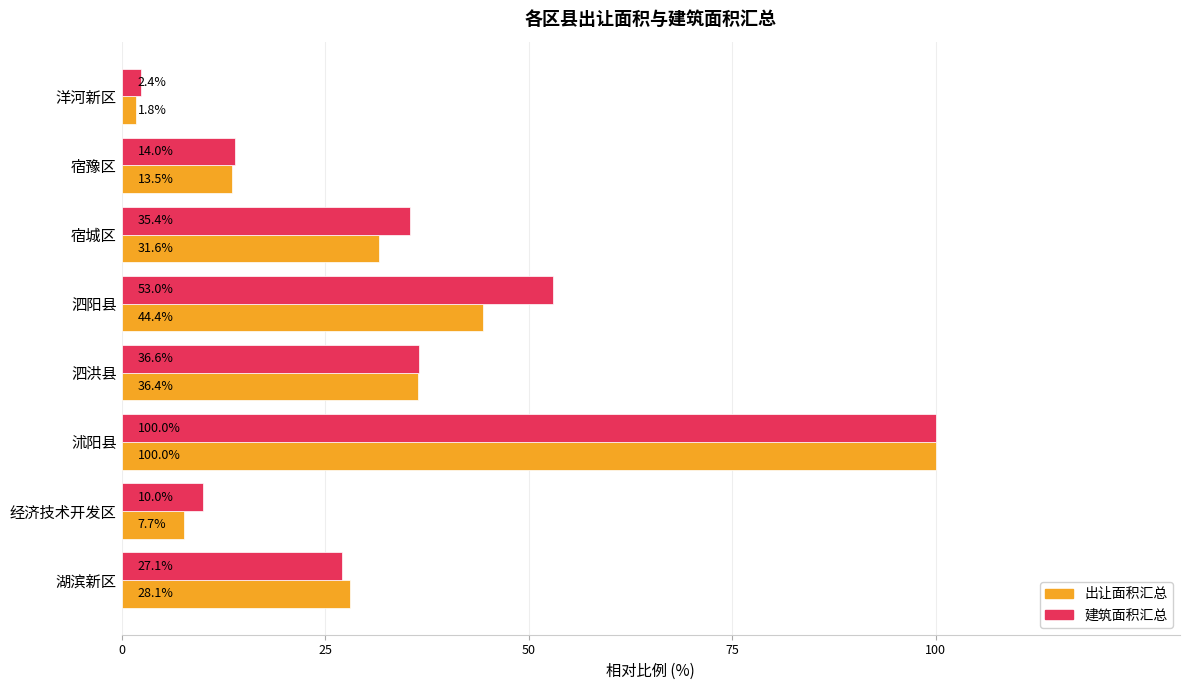

What is the difference between the maximum and minimum values in the 建筑面积汇总 series?

97.6